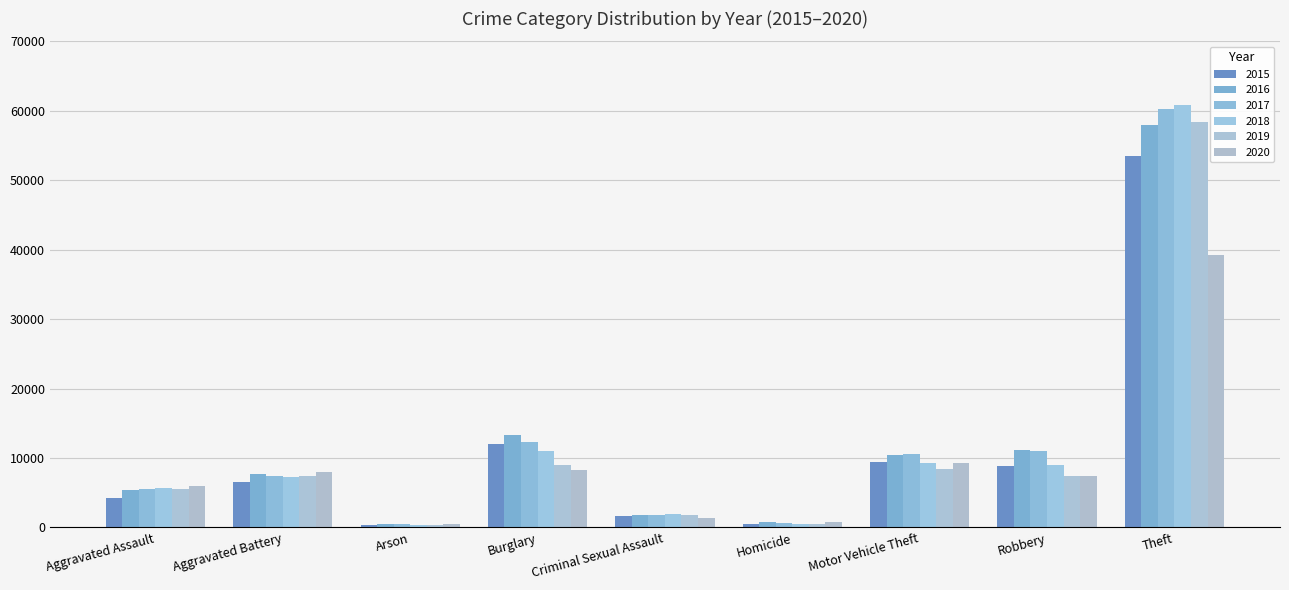

Are the bars grouped side by side (vs. stacked)?

Yes